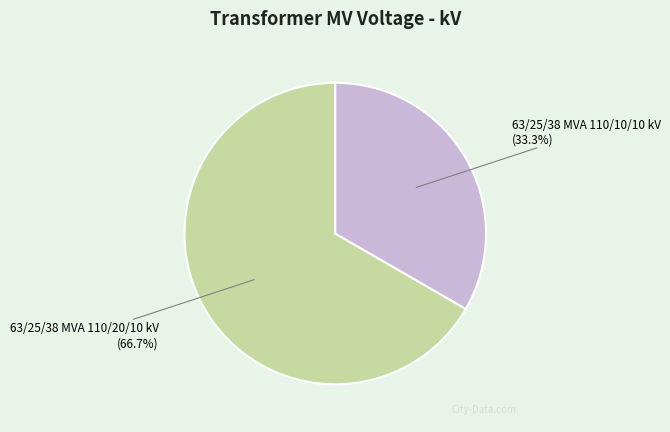

Does any single category account for the majority?

Yes